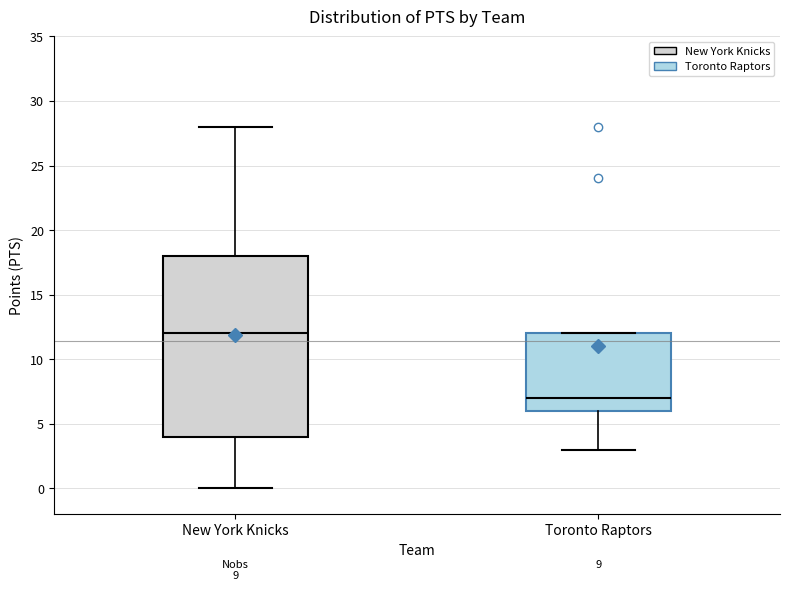

Comparing the boxes themselves (not the whiskers), which one is the tallest?

New York Knicks